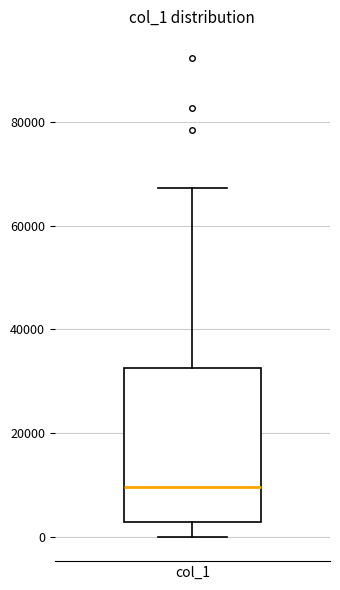

Where does the upper whisker of the box for col_1 end on the y-axis? The values are not printed on the chart, so give them approximately, as read against the axis.

68000